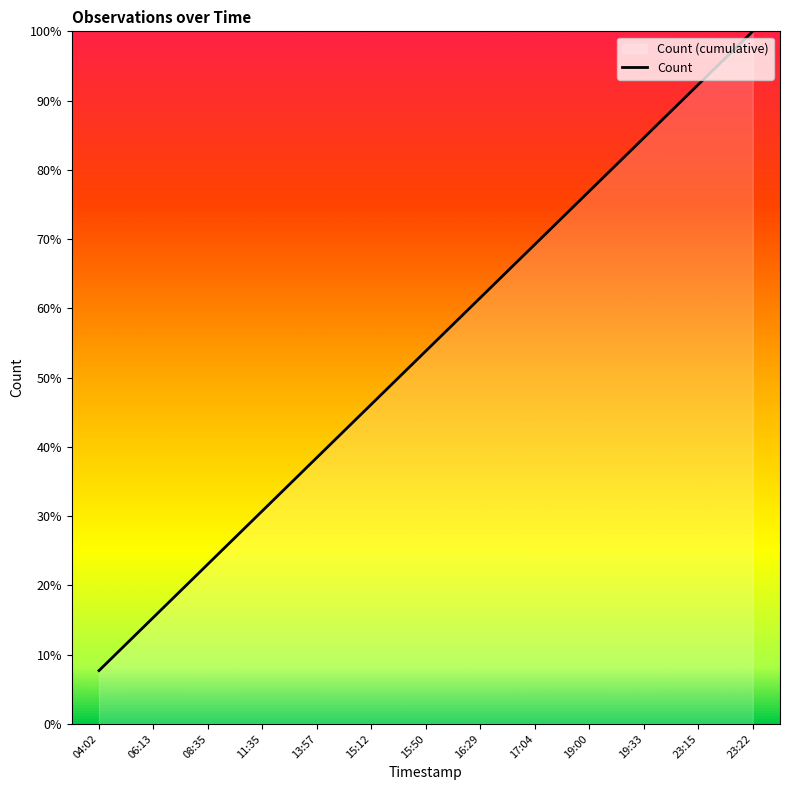

Which has a higher value, 15:50 or 06:13?

15:50